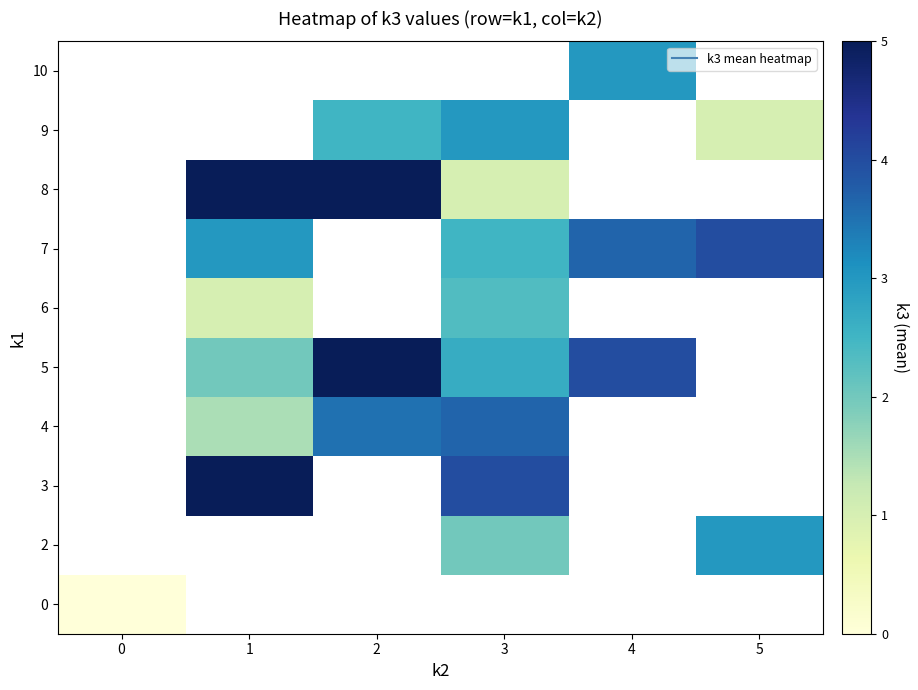

What is the greatest value displayed?

5.0